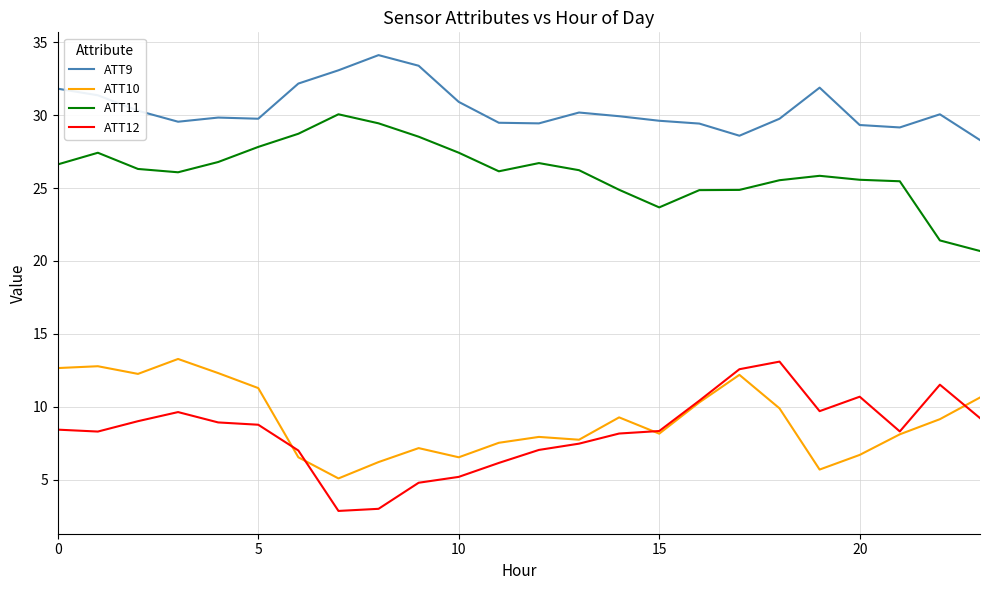

What is the lowest value of the ATT11 series?

20.7